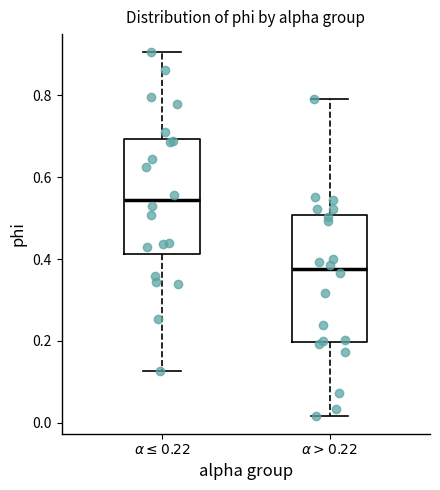

Where is the lower edge of the box for $\alpha \leq 0.22$ on the y-axis? The values are not printed on the chart, so give them approximately, as read against the axis.

0.42